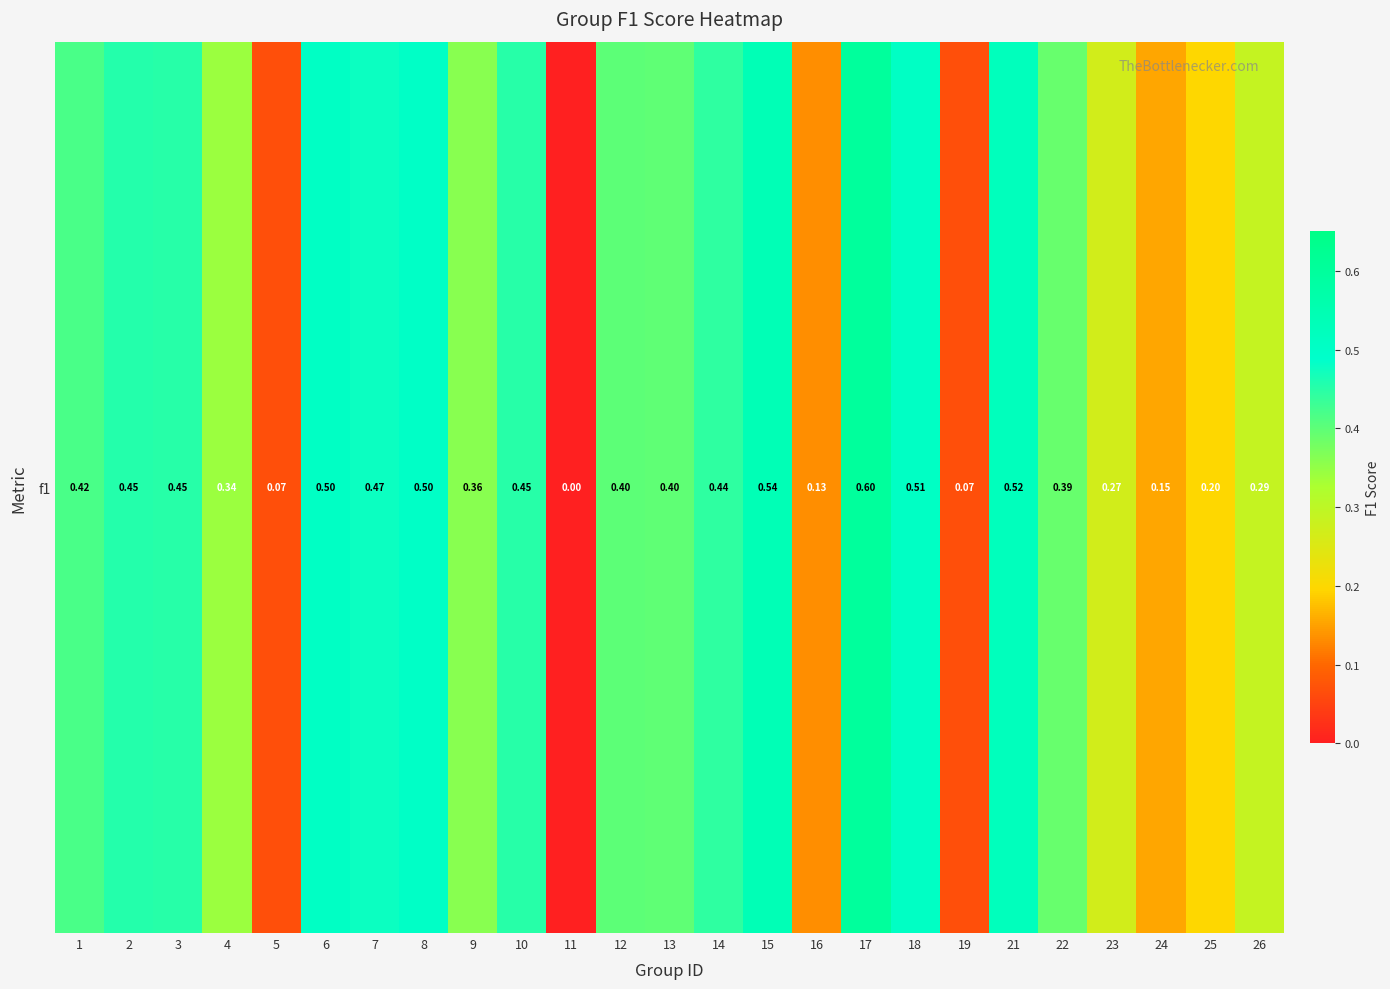

Reading left to right, extract all data points from this chart.

1=0.4	2=0.5	3=0.5	4=0.3	5=0.1	6=0.5	7=0.5	8=0.5	9=0.4	10=0.5	11=0.0	12=0.4	13=0.4	14=0.4	15=0.5	16=0.1	17=0.6	18=0.5	19=0.1	21=0.5	22=0.4	23=0.3	24=0.2	25=0.2	26=0.3